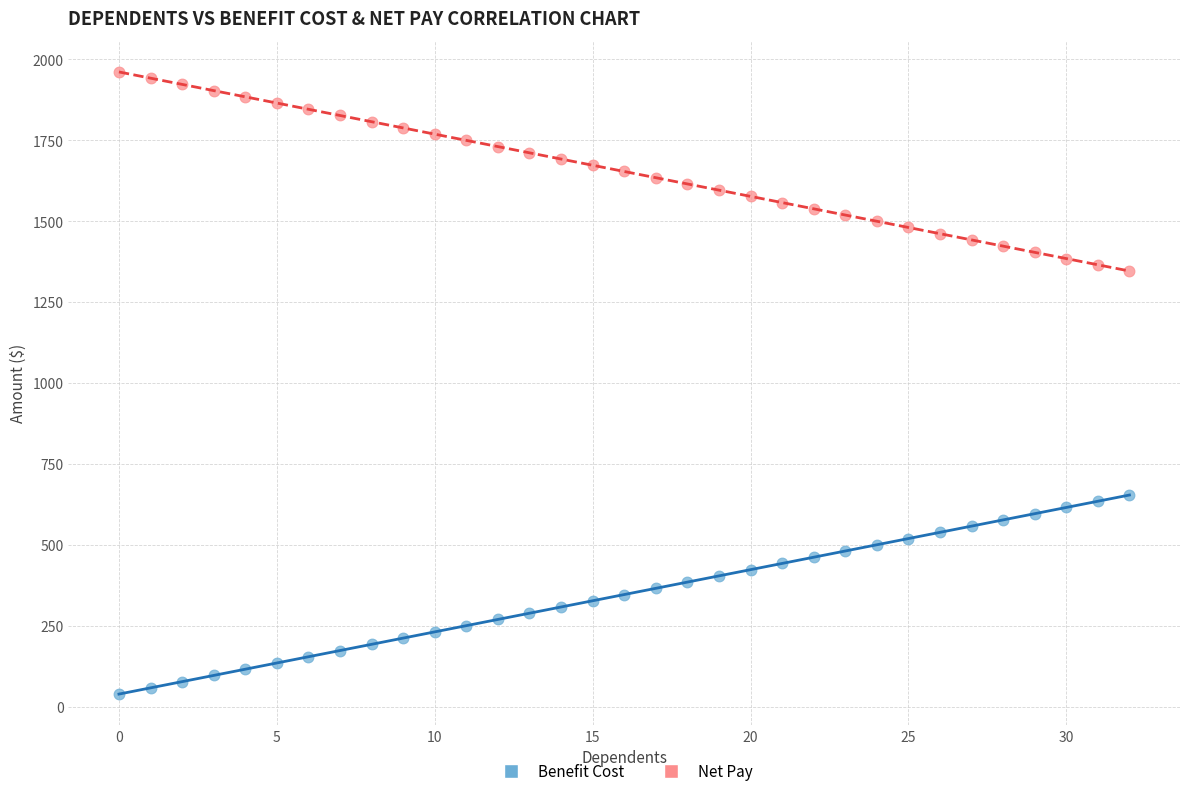

Which series contains the lowest Y value?

Benefit Cost